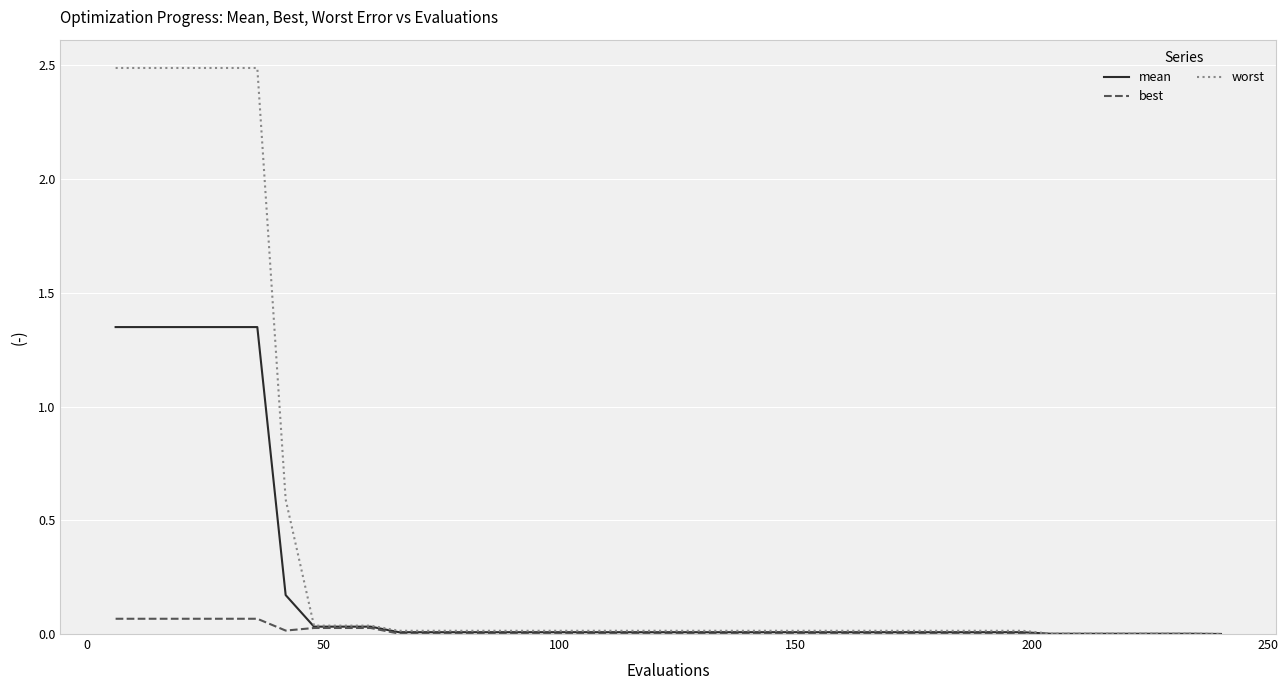

Rank the series by their average value, from lowest to highest.

best, mean, worst